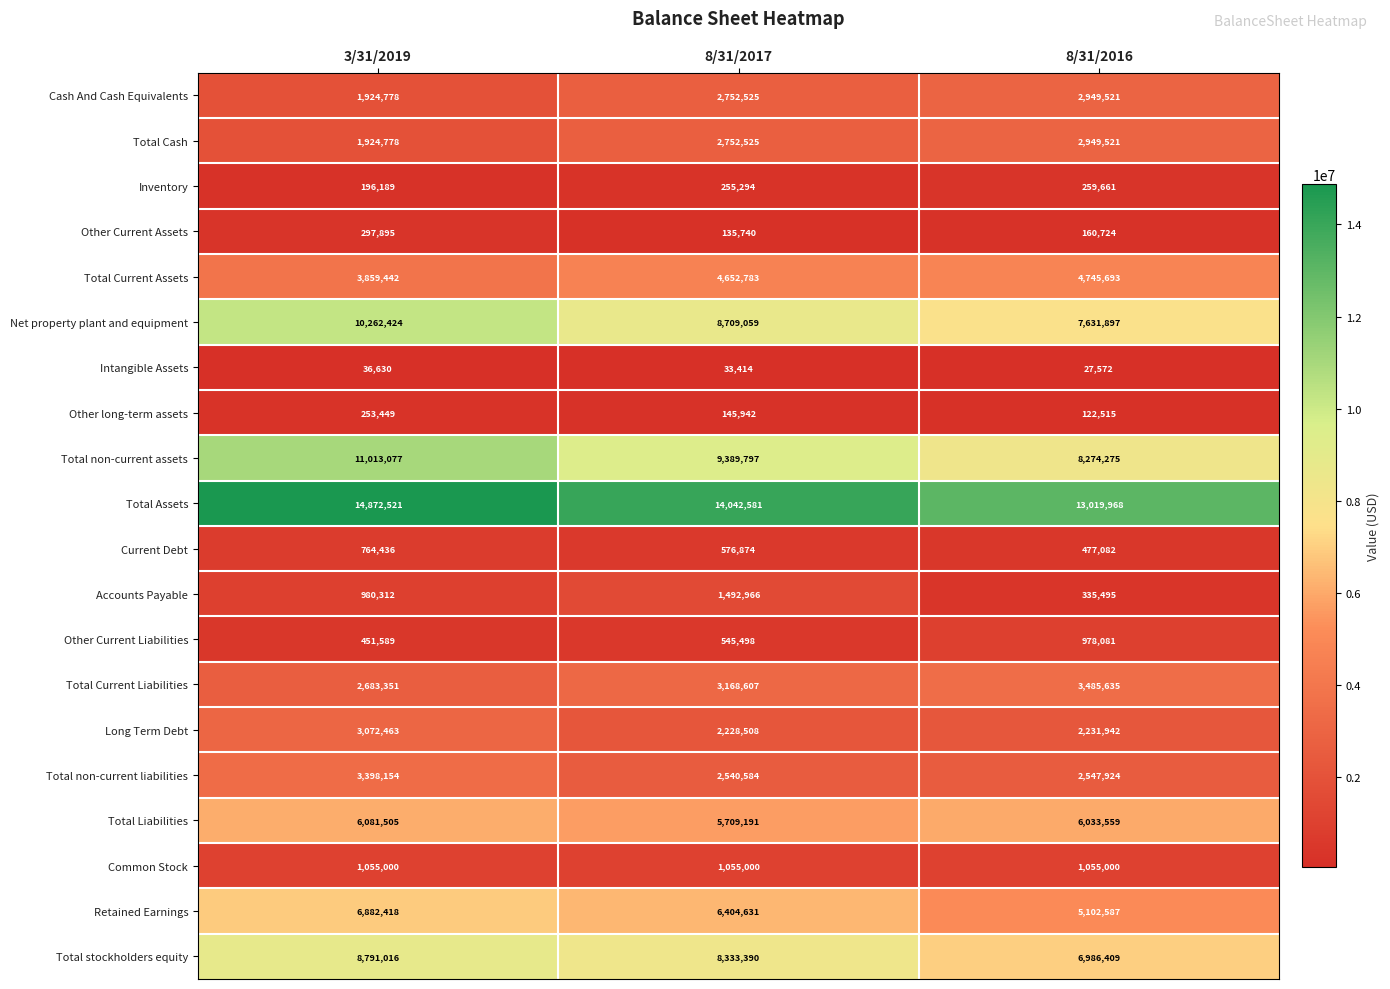

Is it true that Total stockholders equity equals 2039203 at 8/31/2017?

False